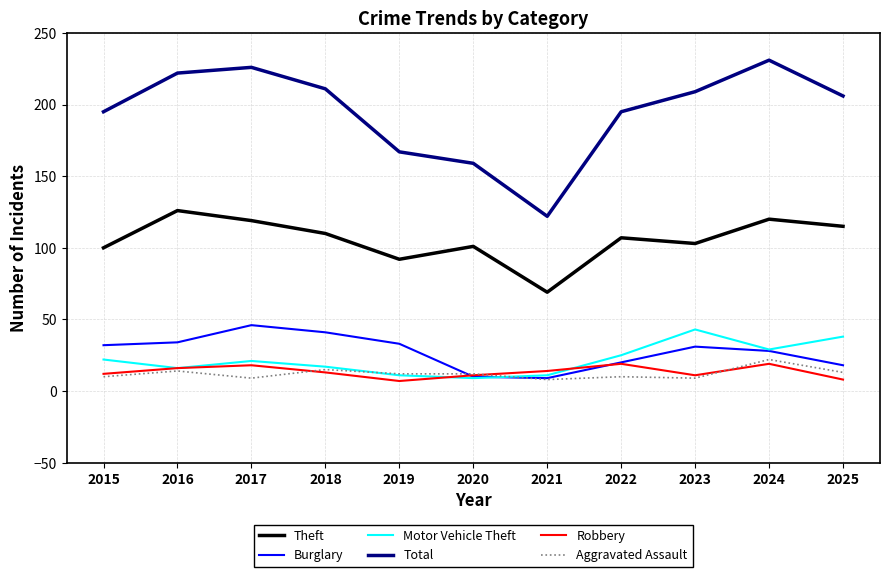

What is the average value of the Burglary series?

27